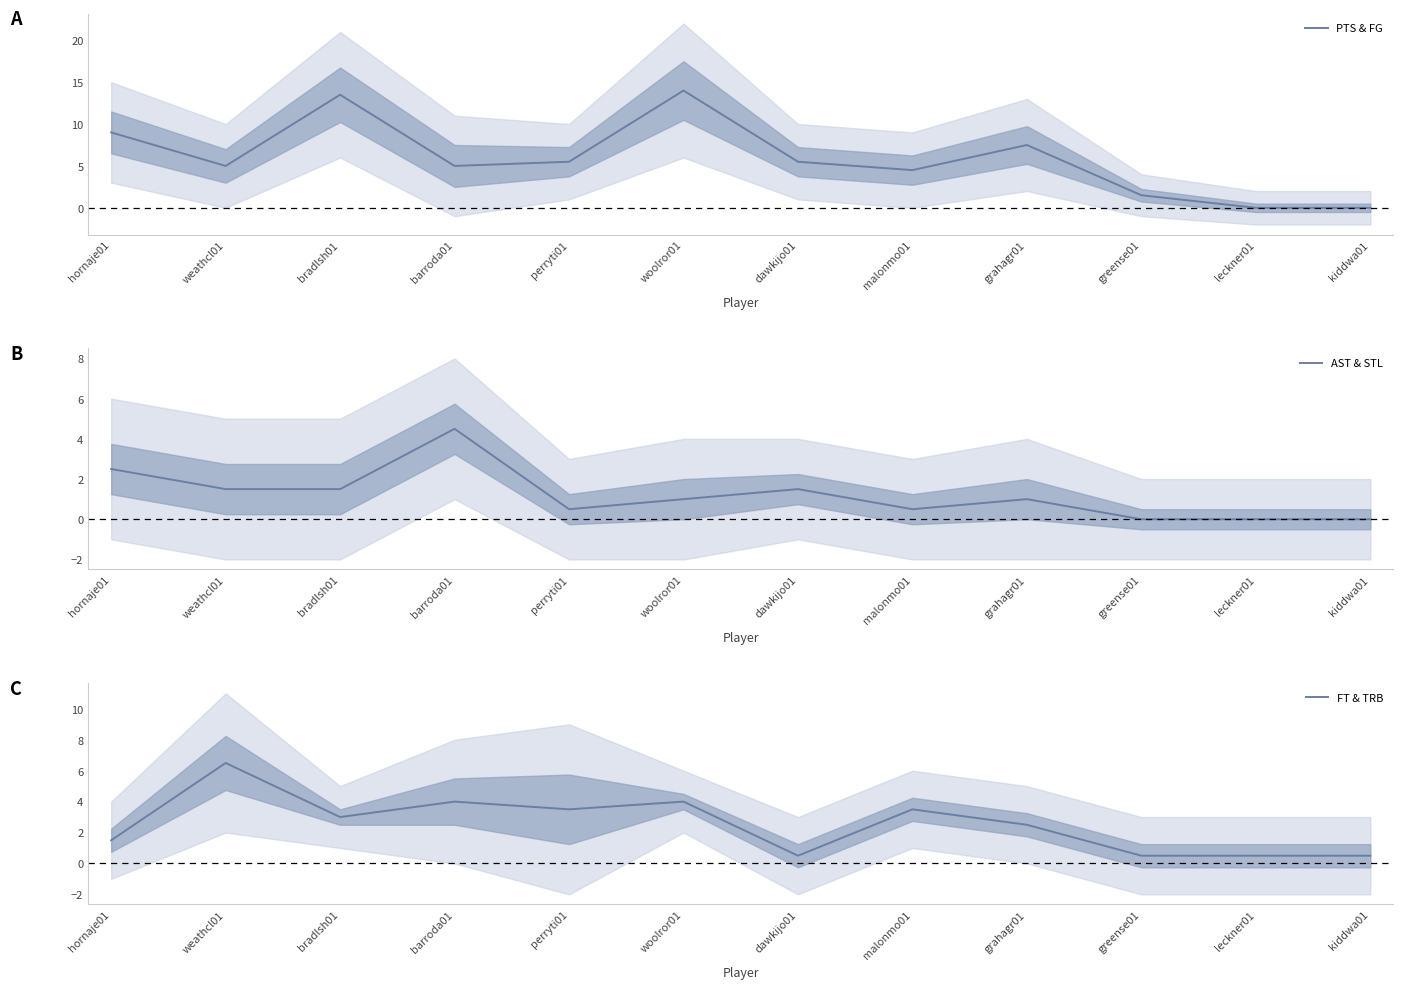

Which has a higher value, weathcl01 or malonmo01?

weathcl01